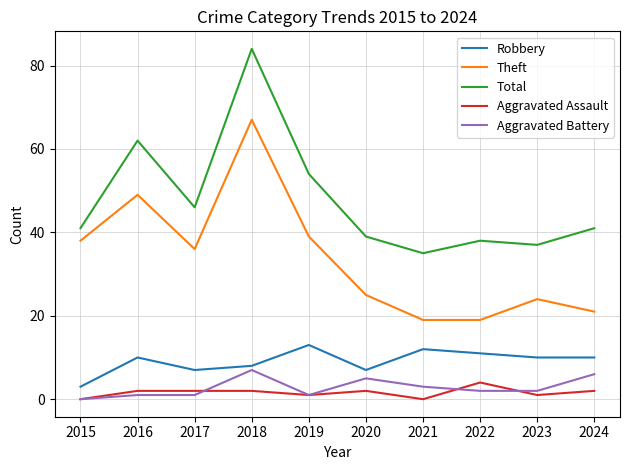

True or false: Theft has a value of 24 at 2023.

True